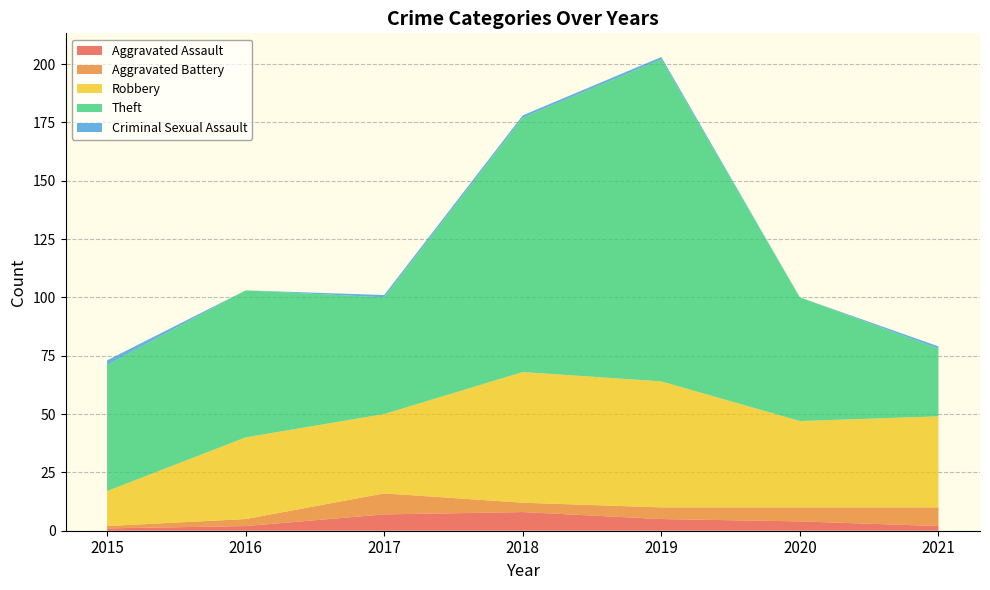

Reading left to right, extract all data points from this chart.

Aggravated Assault: 1	2	7	8	5	4	2
Aggravated Battery: 1	3	9	4	5	6	8
Robbery: 15	35	34	56	54	37	39
Theft: 54	63	50	109	138	53	29
Criminal Sexual Assault: 2	0	1	1	1	0	1